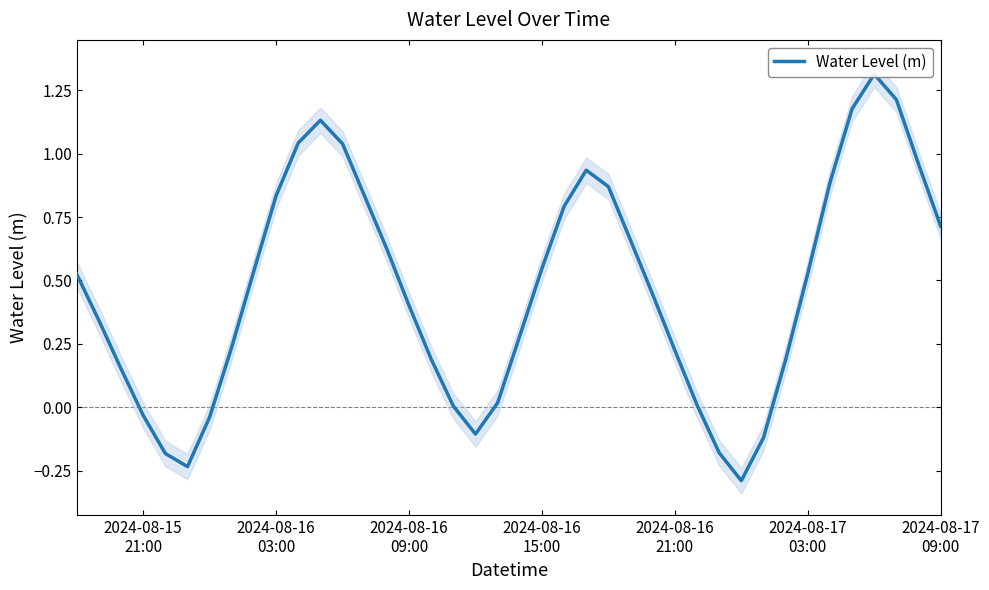

Does the chart display data point markers on the line(s)?

No